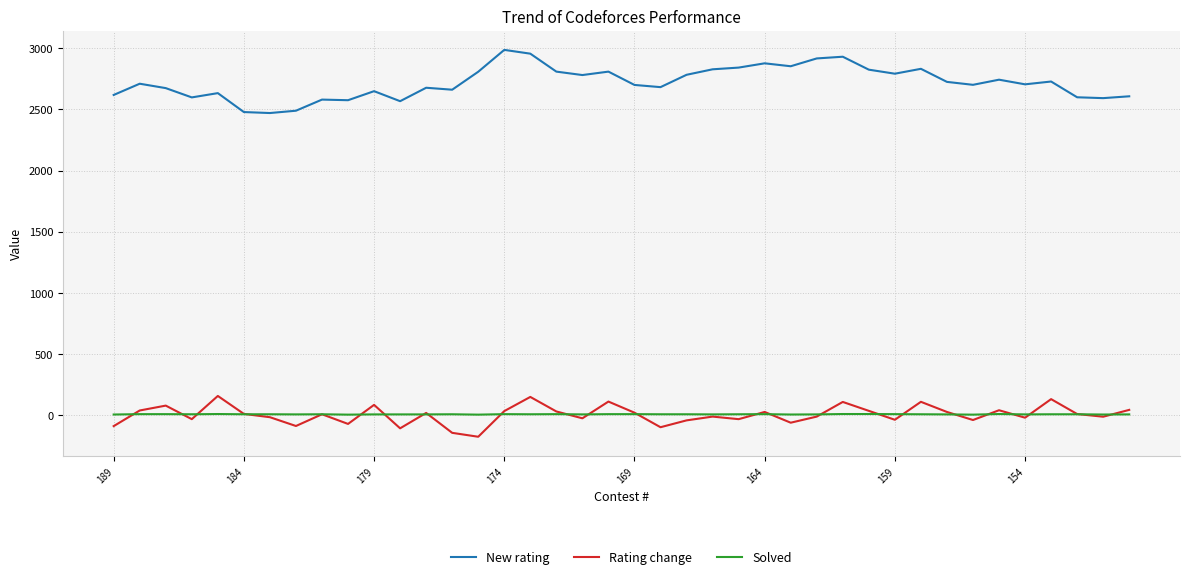

Which series has the largest total across all categories?

New rating